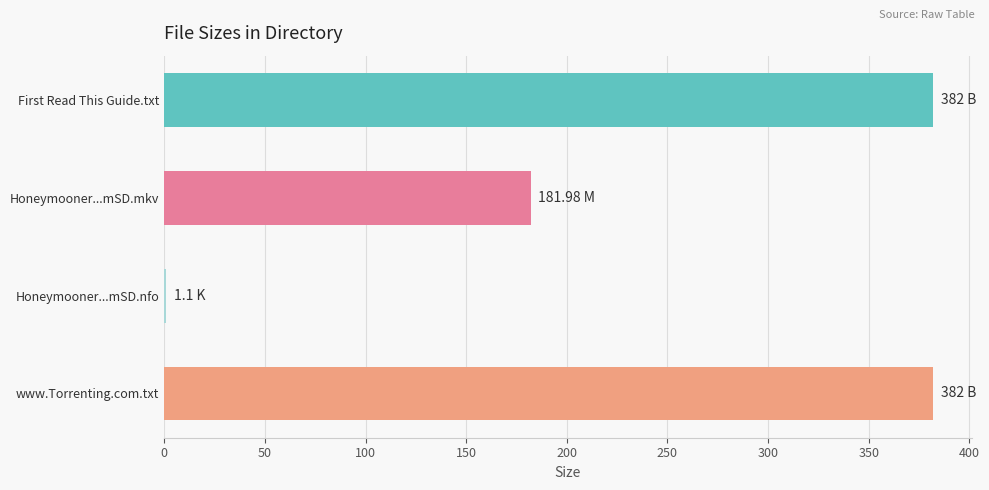

Approximately how many times larger is the value at First Read This Guide.txt compared to www.Torrenting.com.txt?

1.0